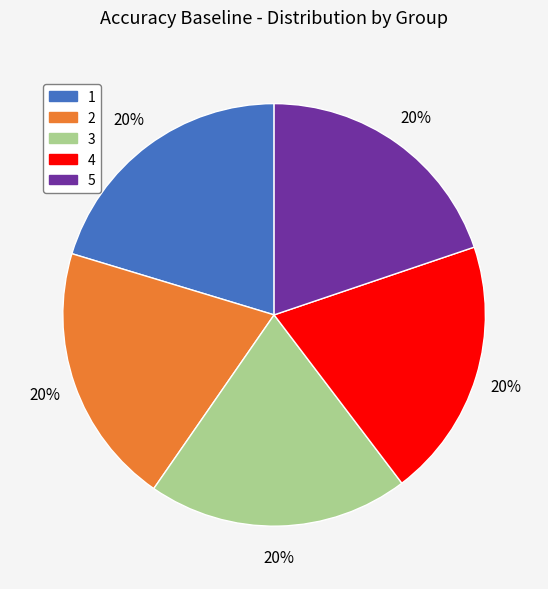

True or false: 2 accounts for 20% of the total.

True